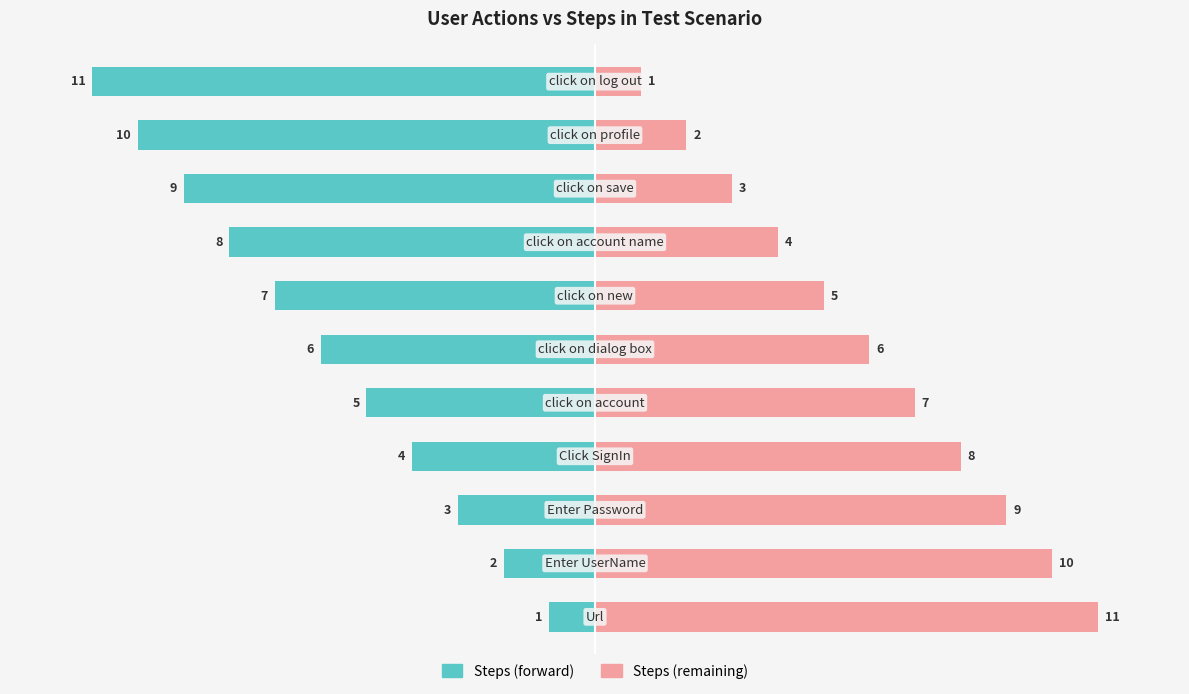

Is it true that Steps (forward) equals -5 at 10?

False